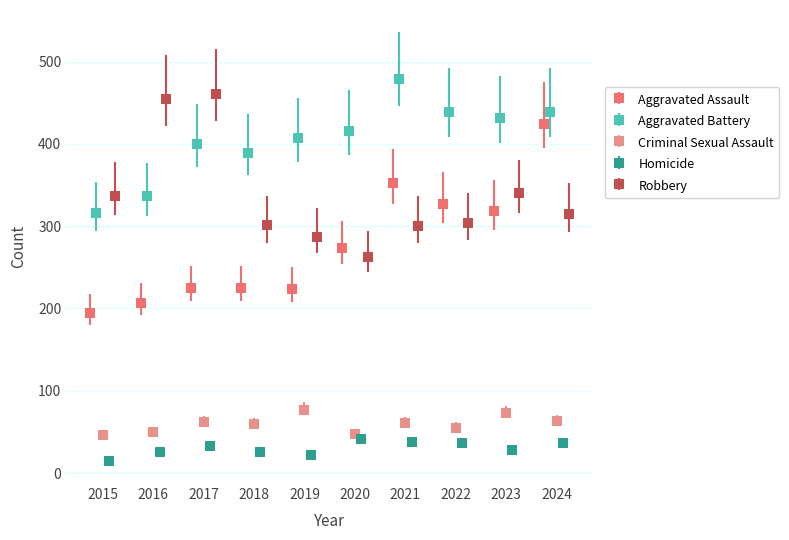

What are all the series names shown in the legend?

Aggravated Assault, Aggravated Battery, Criminal Sexual Assault, Homicide, Robbery